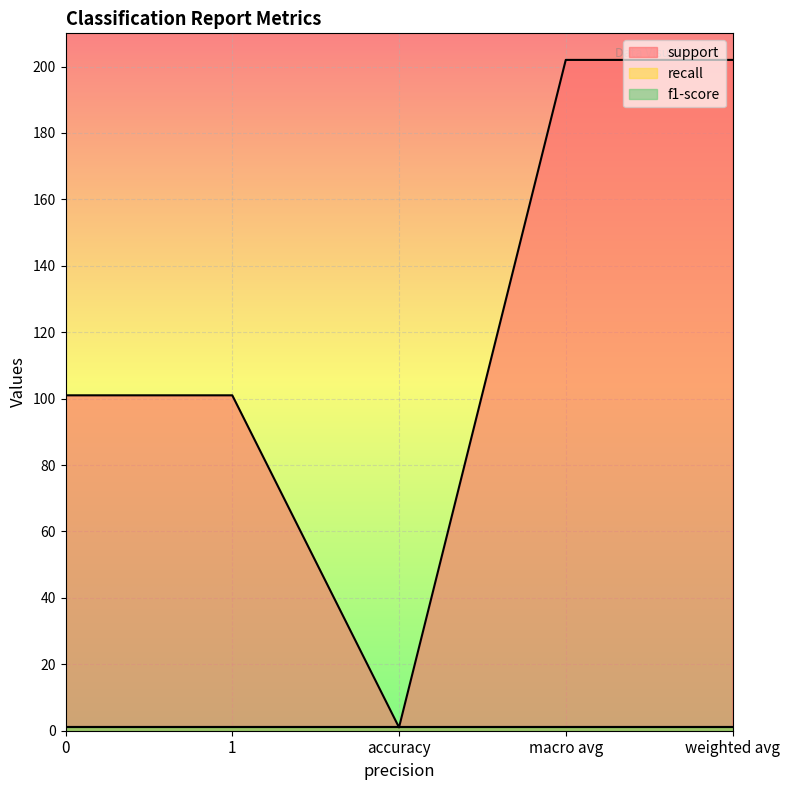

Is it true that recall equals 1 at 1?

True